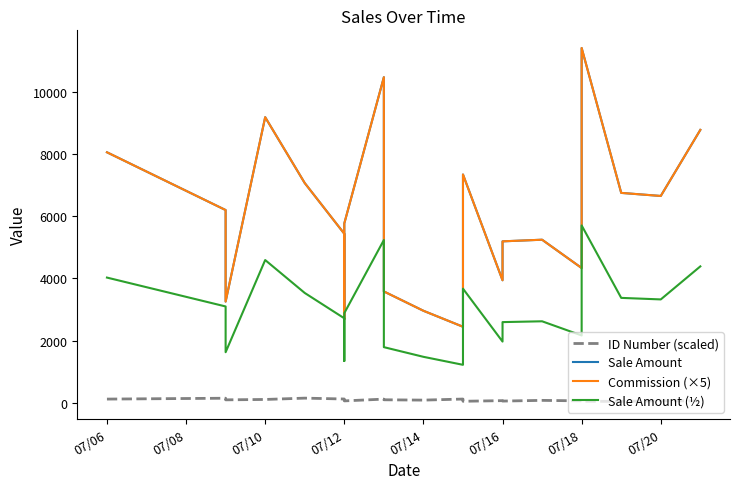

Which series has the largest range (max minus min)?

Commission (×5)